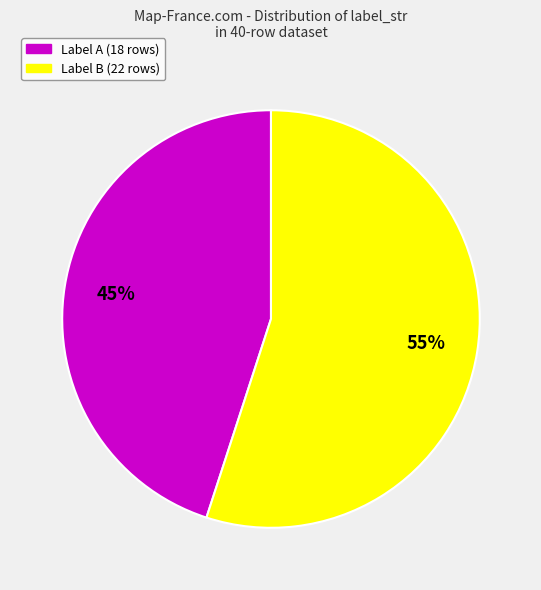

To the nearest percent, what portion does Label A represent?

45%